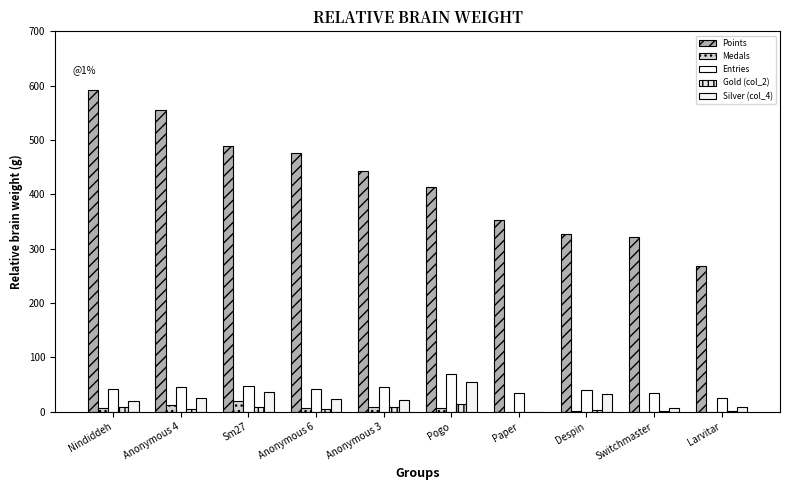

Count the number of data series in this chart.

5